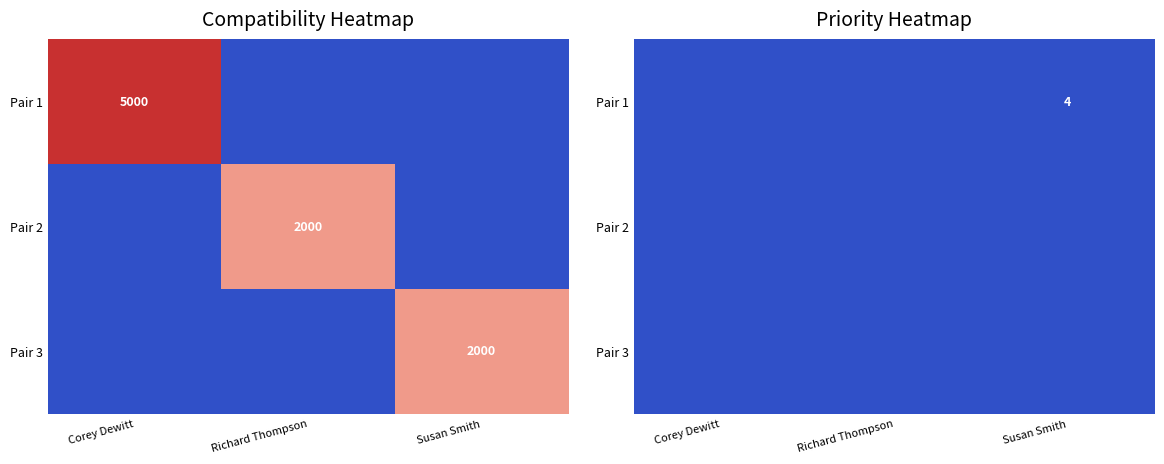

At which label does Pair 1 reach its minimum?

Corey Dewitt